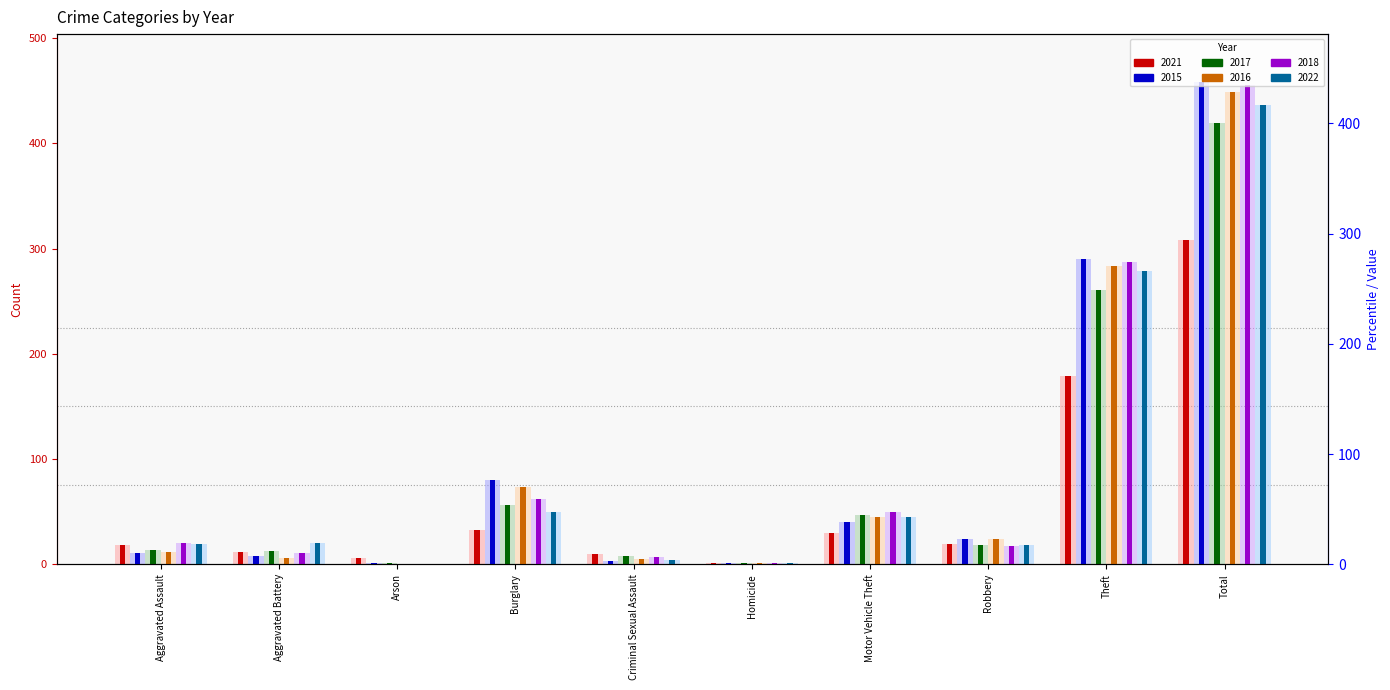

List the labels in order of 2015 value, smallest first.

Arson, Homicide, Criminal Sexual Assault, Aggravated Battery, Aggravated Assault, Robbery, Motor Vehicle Theft, Burglary, Theft, Total